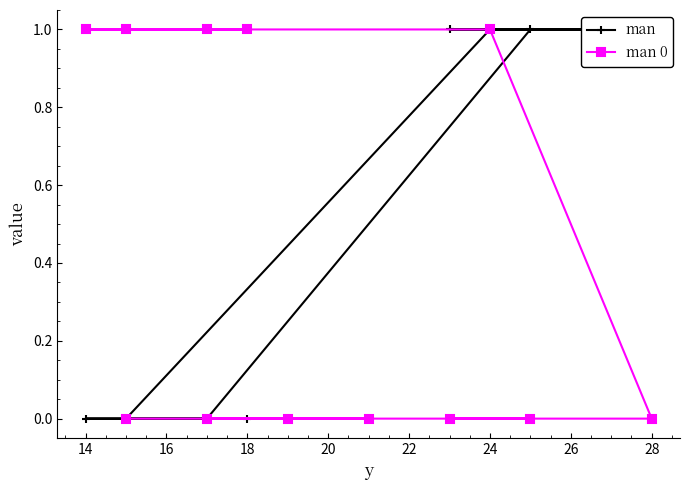

Rank the series by their average value, from highest to lowest.

man 0, man